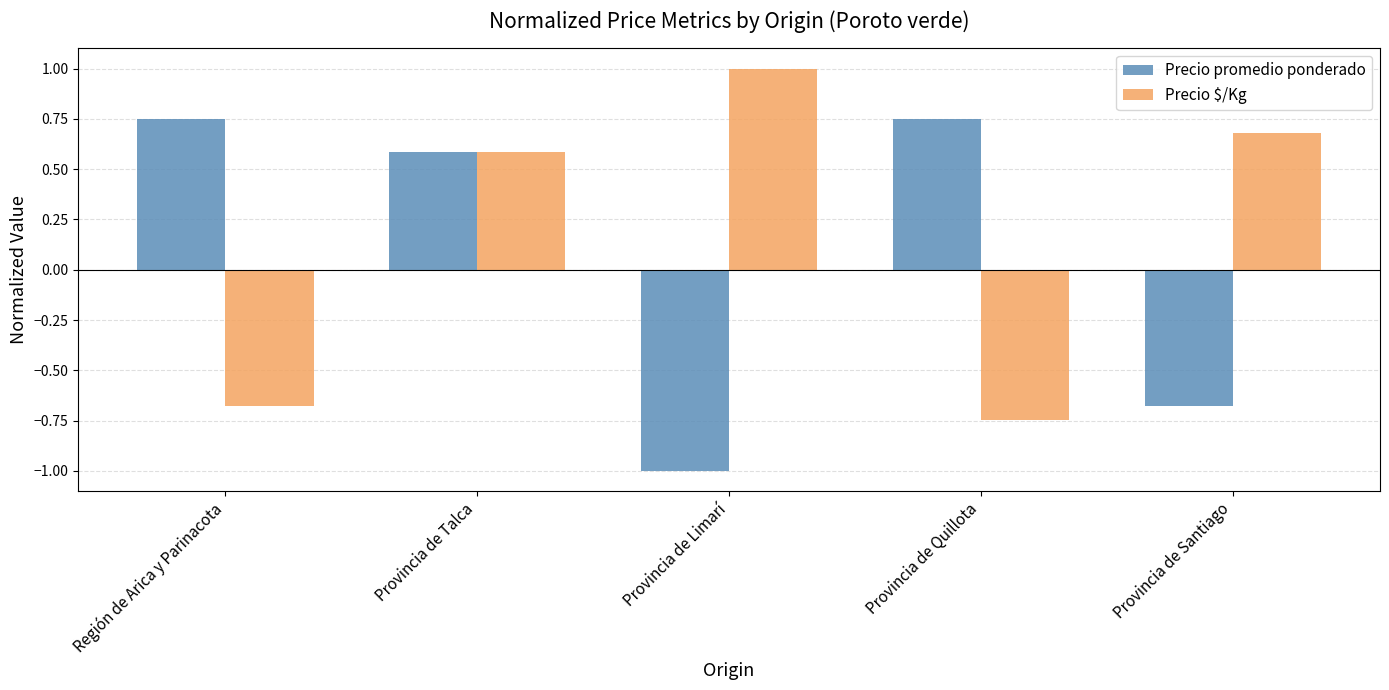

Which category has the lowest value in the Precio $/Kg series?

Provincia de Quillota